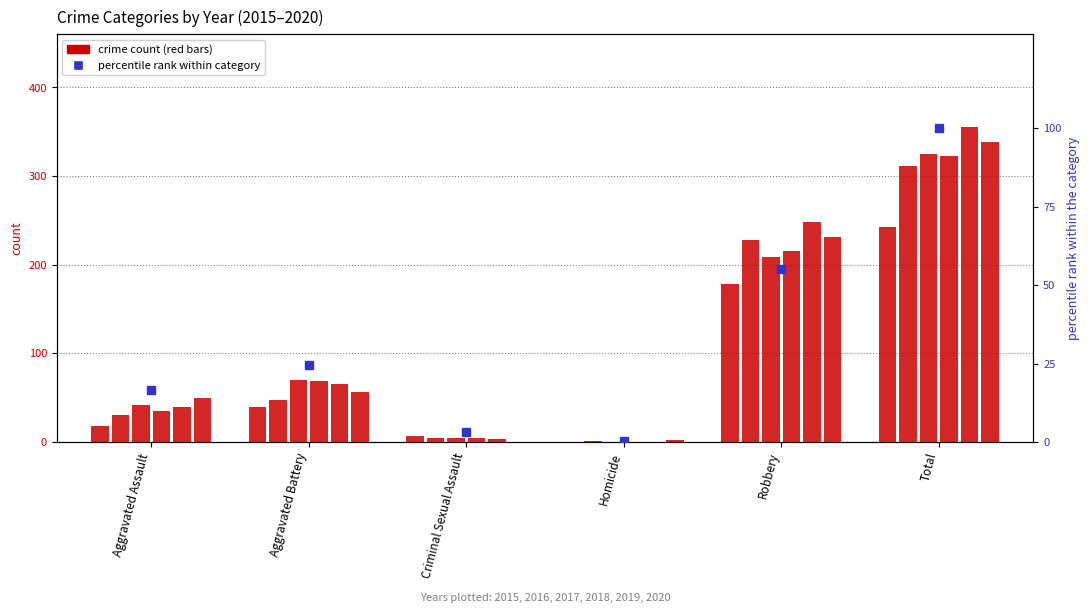

What is the label of the 4th bar from the right?

Criminal Sexual Assault